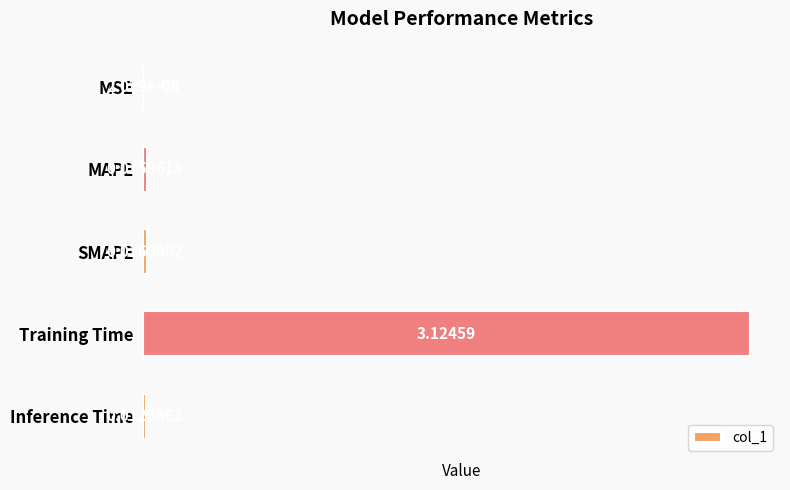

At which category does the chart reach its peak across all series?

Training Time